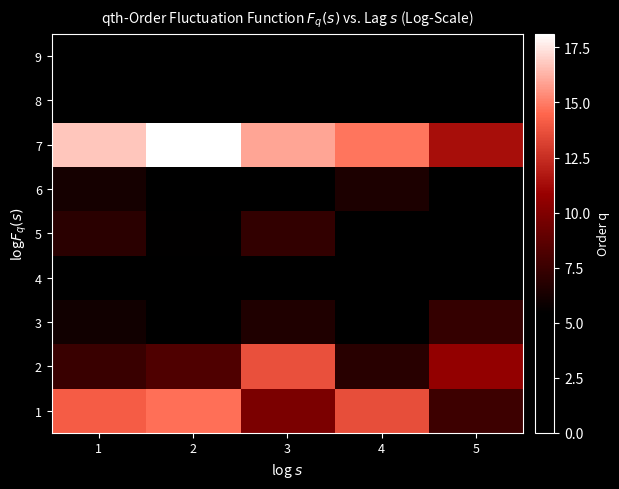

Reading right to left, what are all the values shown in this chart?

1: 5=7.6	4=13.7	3=9.8	2=14.7	1=14.1
2: 5=10.7	4=6.9	3=13.7	2=8.2	1=7.4
3: 5=7.3	4=5.2	3=6.6	2=5.2	1=6.0
4: 5=0.0	4=0.0	3=0.0	2=0.0	1=0.0
5: 5=4.8	4=5.4	3=7.2	2=5.5	1=7.0
6: 5=4.2	4=6.5	3=3.6	2=3.1	1=6.2
7: 5=11.3	4=14.8	3=15.9	2=18.1	1=16.7
8: 5=0.0	4=0.0	3=0.0	2=0.0	1=0.0
9: 5=0.0	4=0.0	3=0.0	2=0.0	1=0.0